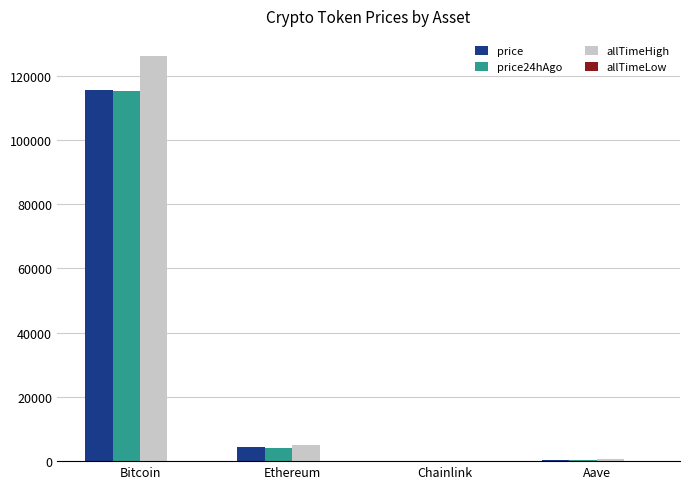

Which series has the largest range (max minus min)?

allTimeHigh